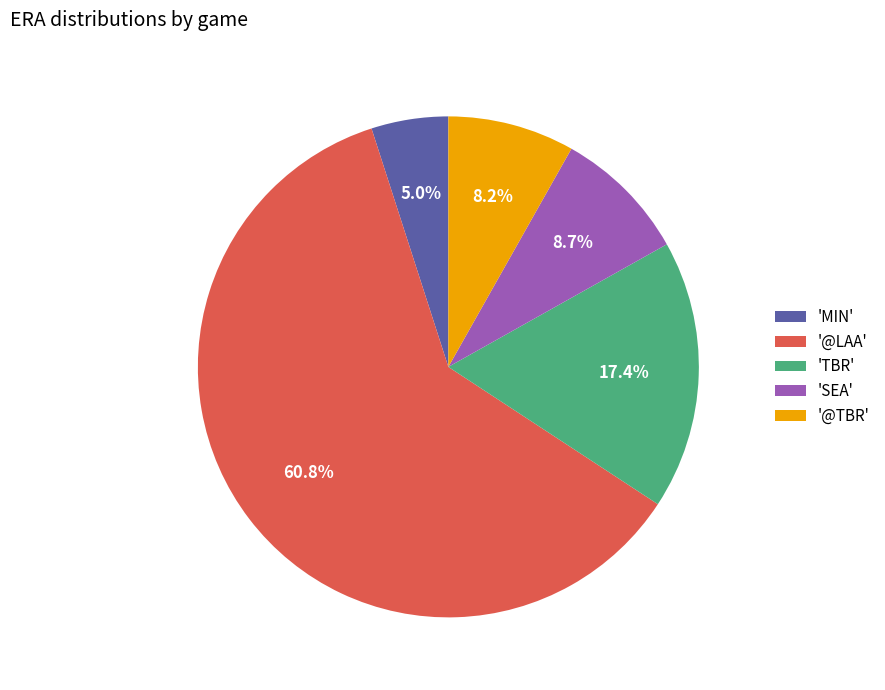

Rank the categories by value from lowest to highest.

'MIN', '@TBR', 'SEA', 'TBR', '@LAA'